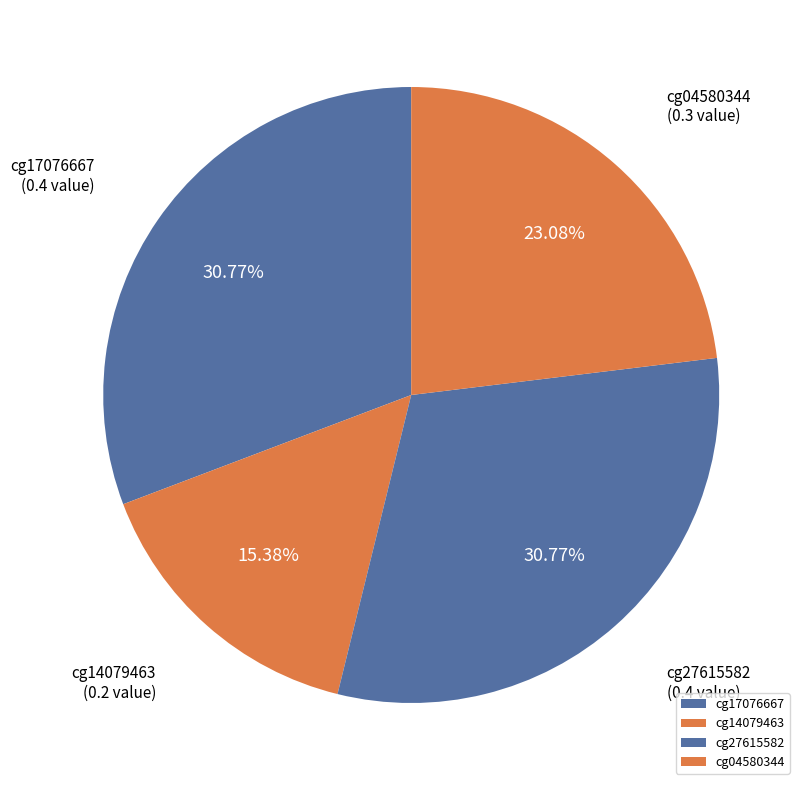

The cg27615582 slice represents 36% of the pie. True or false?

False